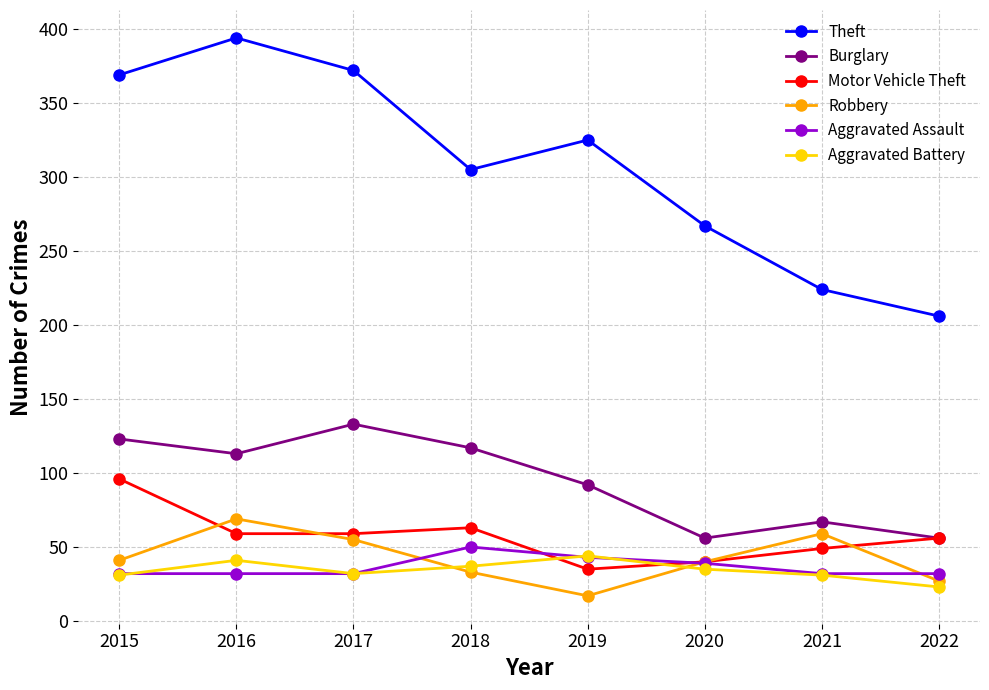

Between 2016 and 2019, which series saw the biggest shift?

Theft